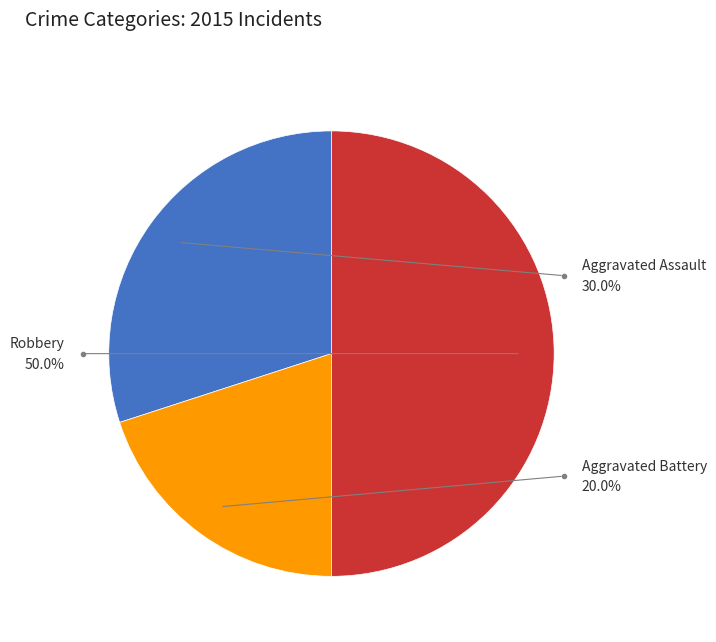

What percentage is the Robbery slice, to the nearest percent?

50%